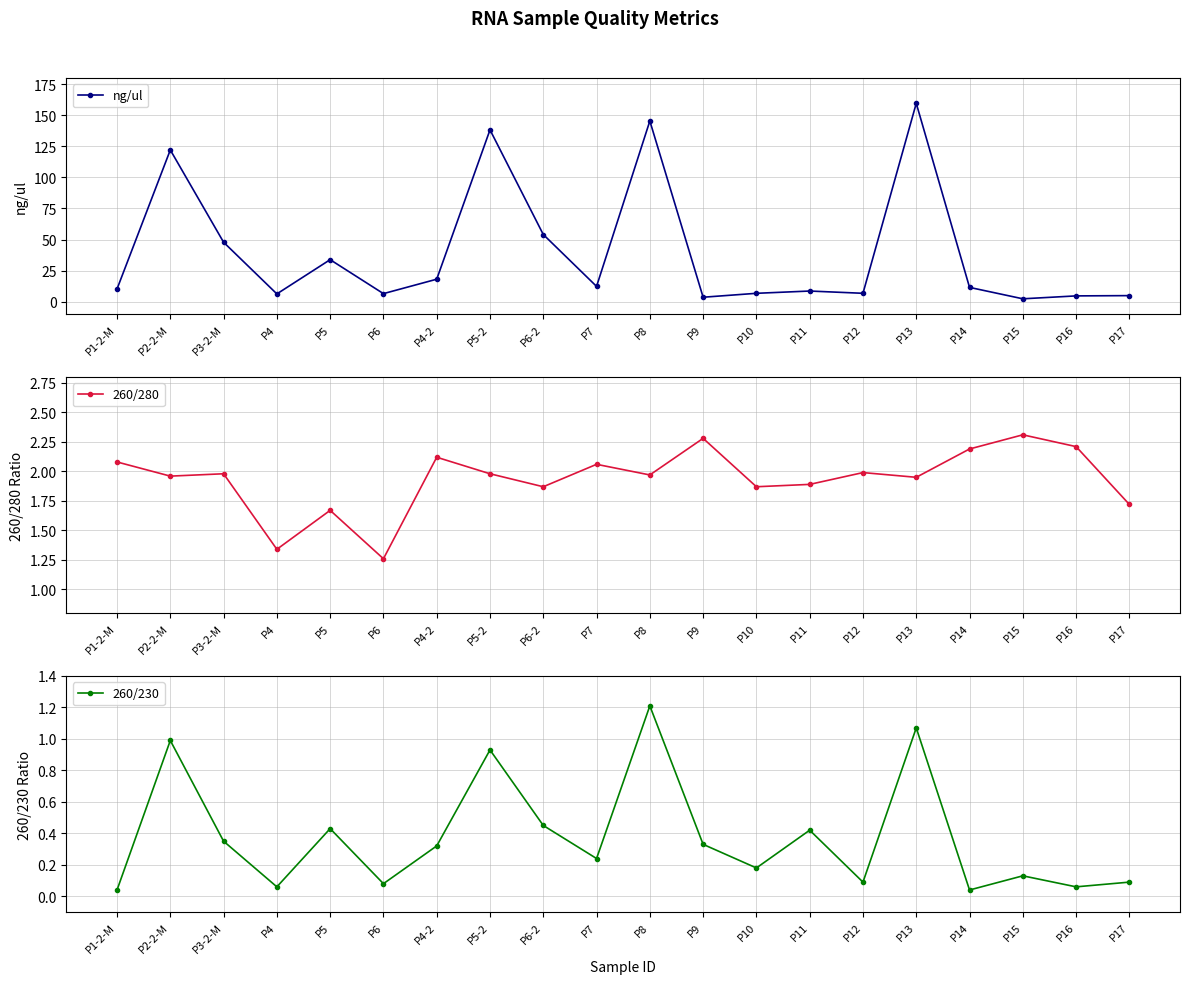

List the labels in order of 260/230 value, largest first.

P8, P13, P2-2-M, P5-2, P6-2, P5, P11, P3-2-M, P9, P4-2, P7, P10, P15, P12, P17, P6, P4, P16, P1-2-M, P14